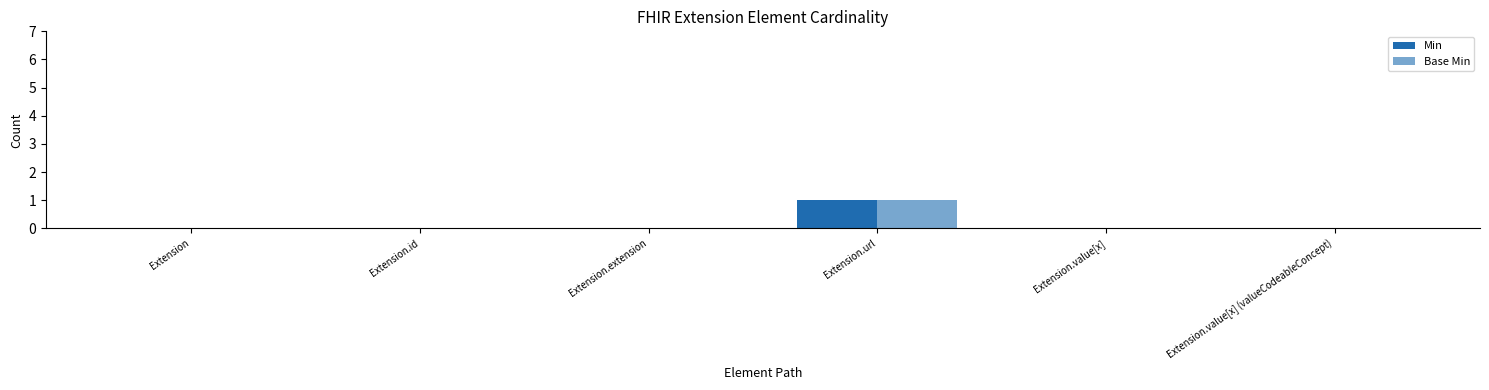

How many categories are shown in the chart?

6